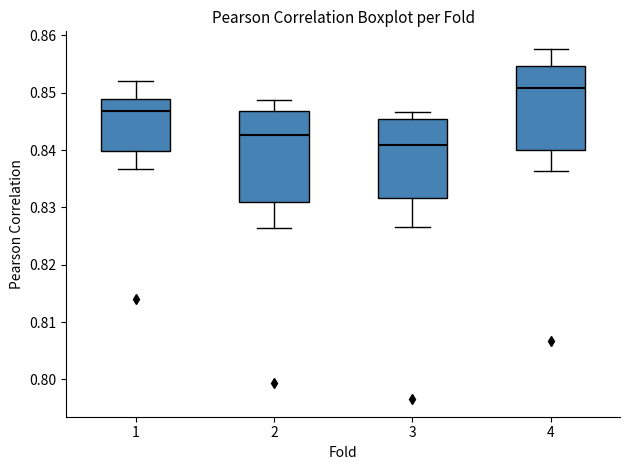

Reading left to right, read every box against the y-axis: the position of its median line, the range the box covers, and the ends of its whiskers. The values are not printed on the chart, so give them approximately, as read against the axis.

1: median 0.847, box 0.840 to 0.849, whiskers 0.837 to 0.852
2: median 0.843, box 0.831 to 0.847, whiskers 0.826 to 0.849
3: median 0.841, box 0.832 to 0.845, whiskers 0.827 to 0.847
4: median 0.851, box 0.840 to 0.855, whiskers 0.836 to 0.858